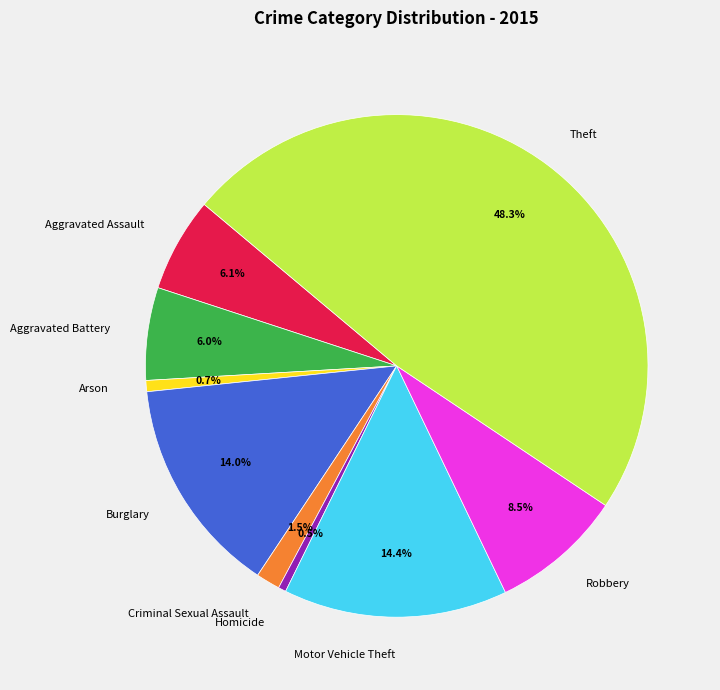

Approximately how many times larger is the value at Theft compared to Aggravated Assault?

7.9